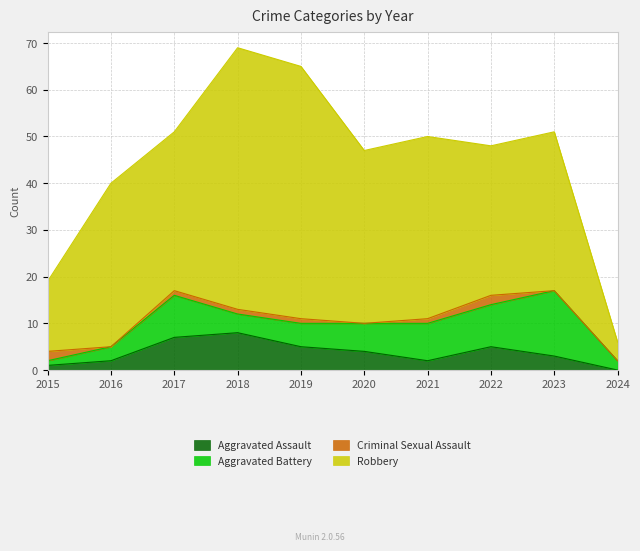

True or false: Robbery has more than 1 interior local peaks.

True